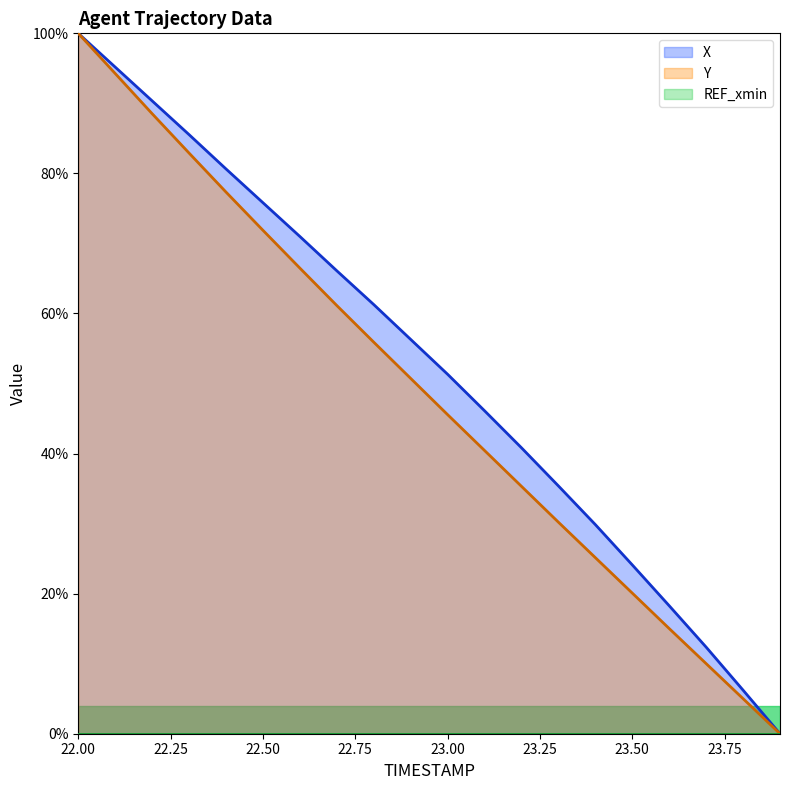

What is the maximum value shown in the chart?

1.0